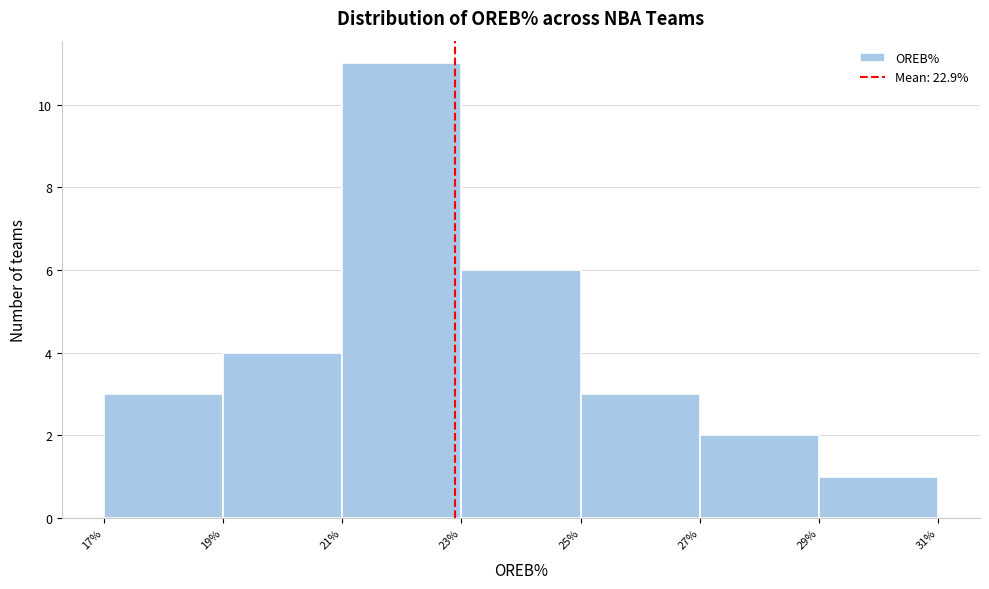

Reading left to right, list every bar in this chart as the range it spans on the x-axis followed by its height. The values are not printed on the chart, so give them approximately, as read against the axis.

17% to 19%: 3
19% to 21%: 4
21% to 23%: 11
23% to 25%: 6
25% to 27%: 3
27% to 29%: 2
29% to 31%: 1